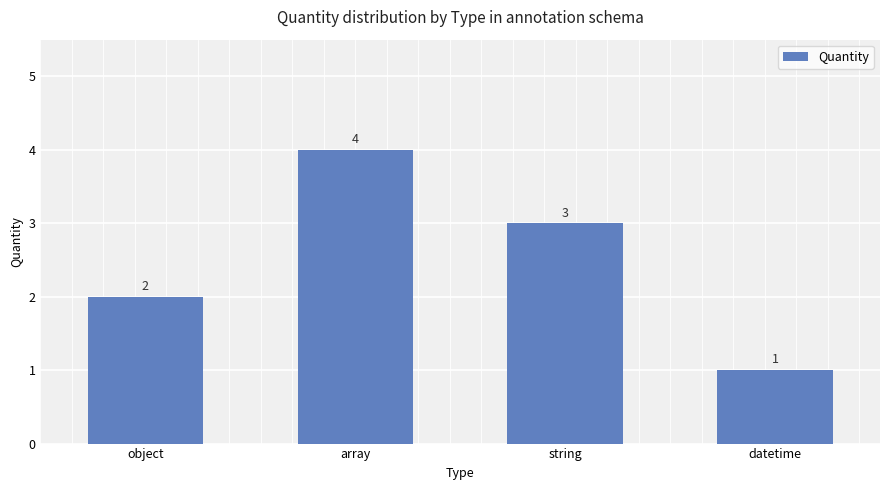

Reading right to left, transcribe all the data shown in this chart.

datetime=1	string=3	array=4	object=2